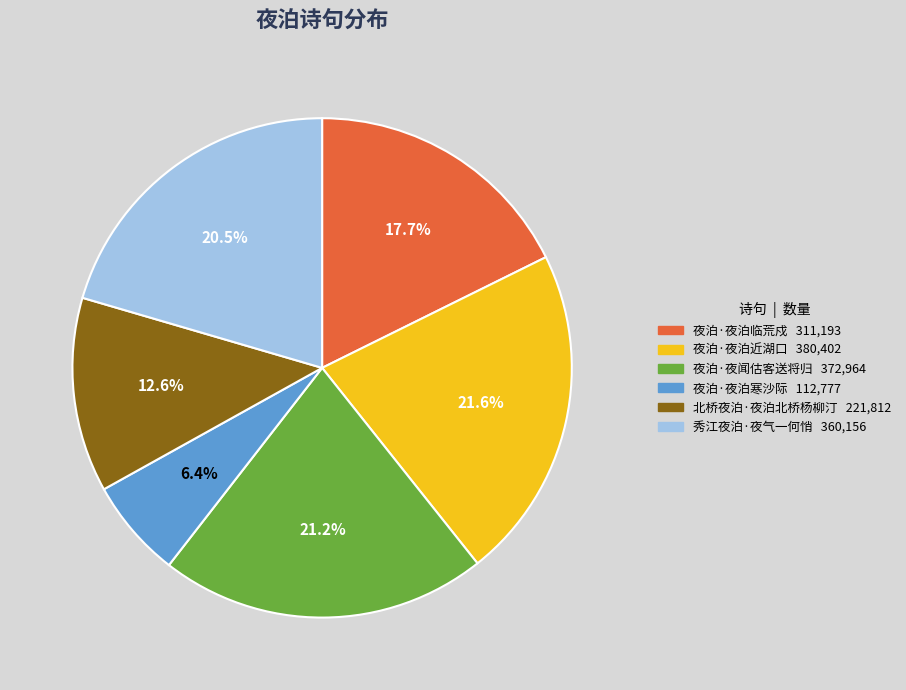

What percentage is the 夜泊·夜泊临荒戍 slice, to the nearest percent?

18%